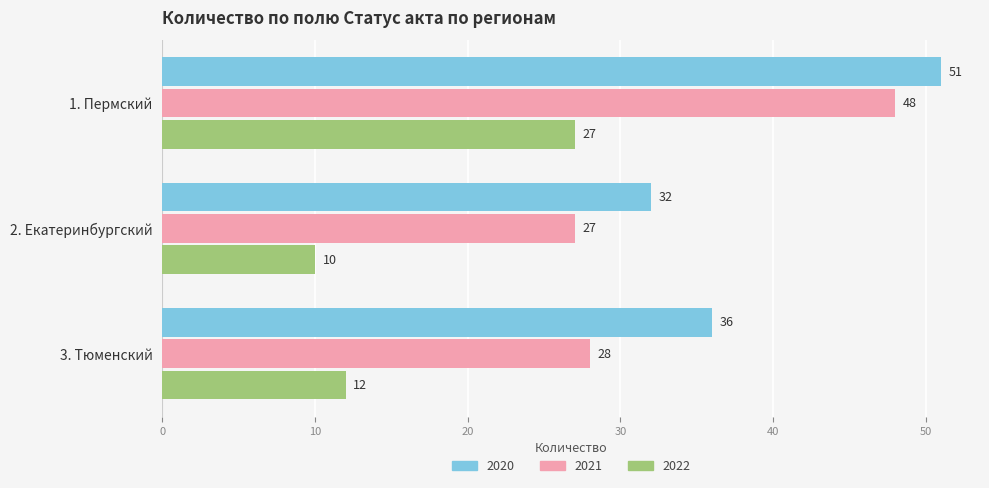

Read the 2020 value at 2. Екатеринбургский.

32